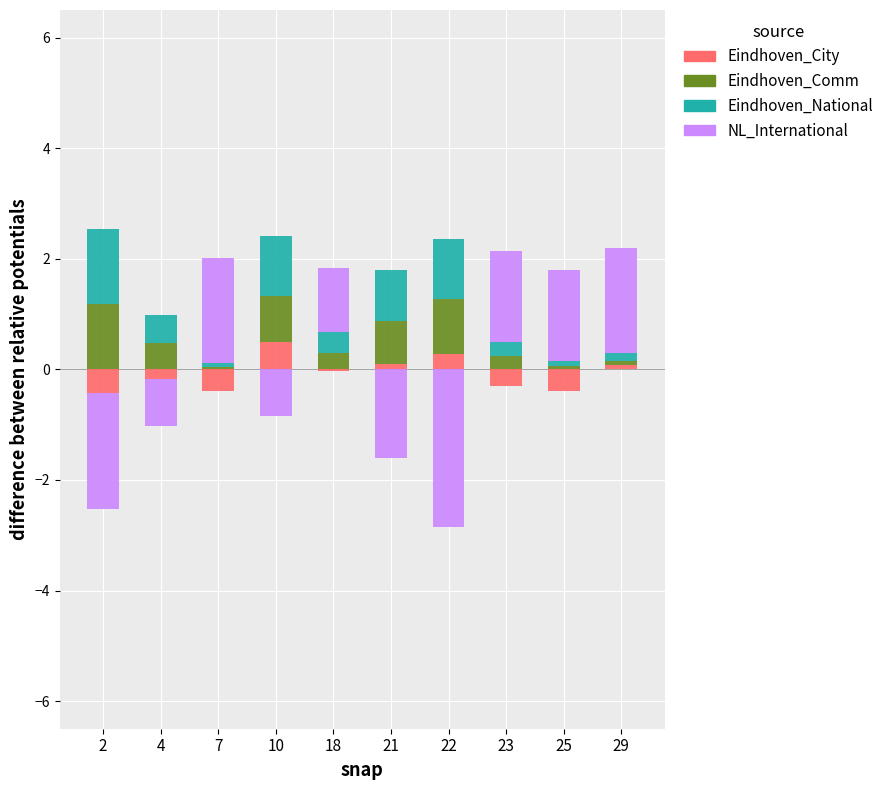

The value of Eindhoven_National at 4 is 0.2. True or false?

False